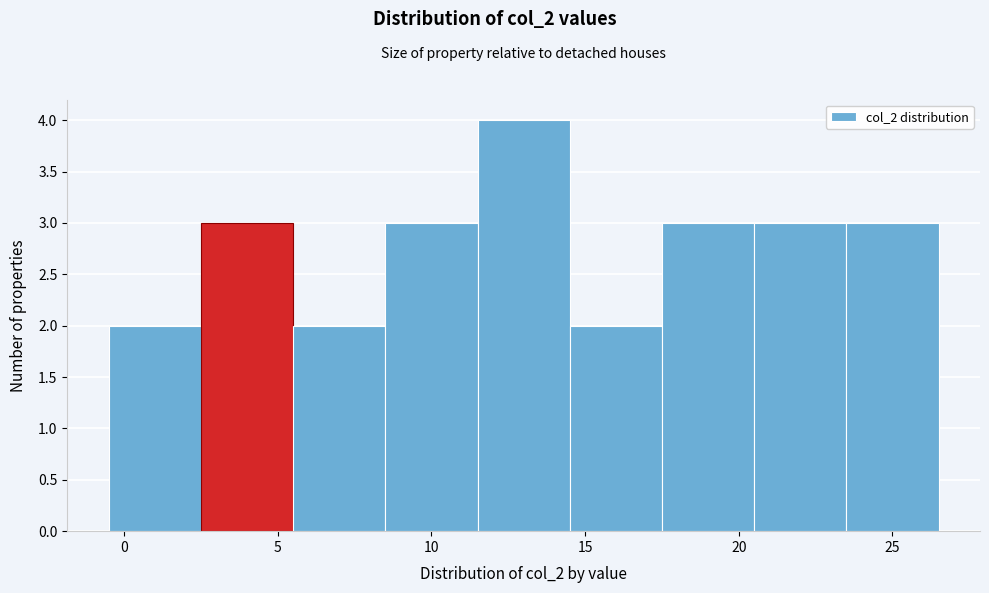

How tall is the bar that spans 8.5 to 11.5 on the x-axis? The values are not printed on the chart, so give them approximately, as read against the axis.

3